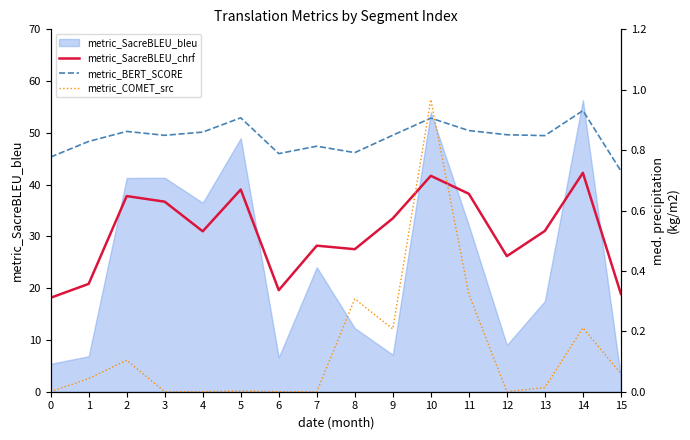

At which label is metric_SacreBLEU_bleu closest to 29?

11